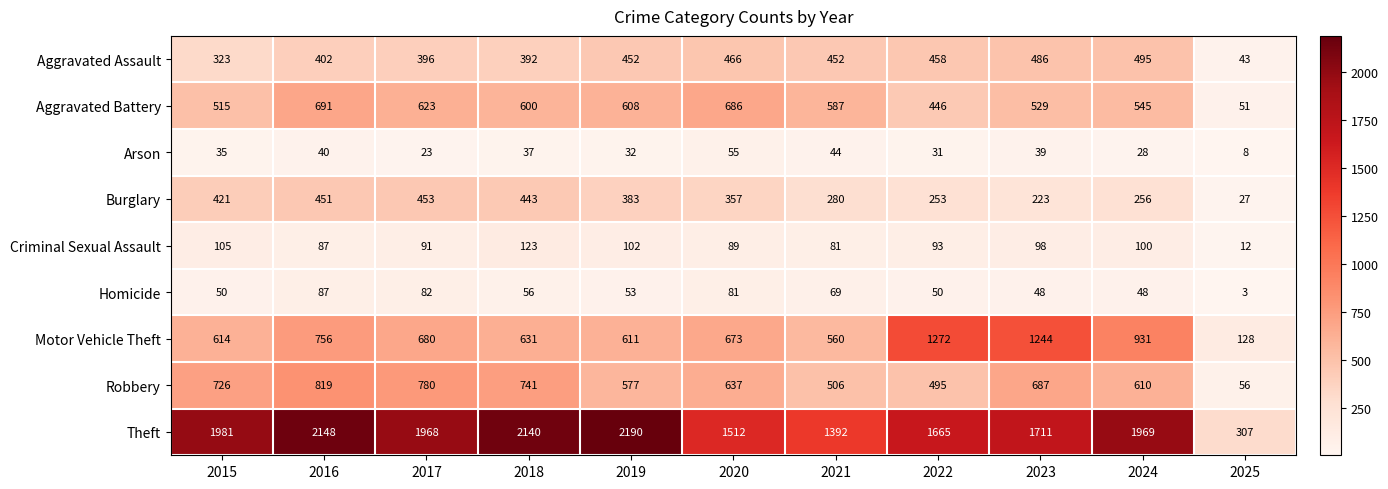

What is the approximate value of Motor Vehicle Theft at 2023?

1244